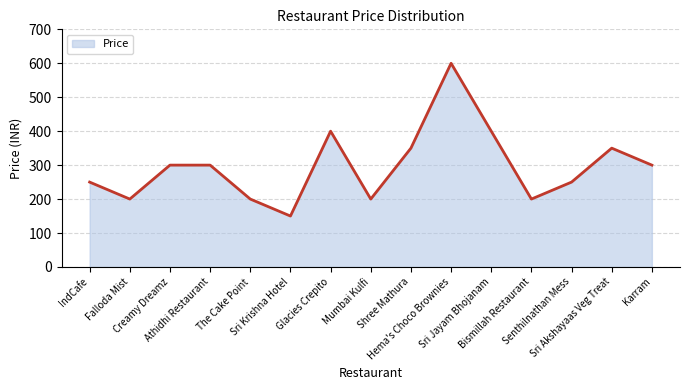

True or false: there are more than 1 points higher than both neighbors.

True